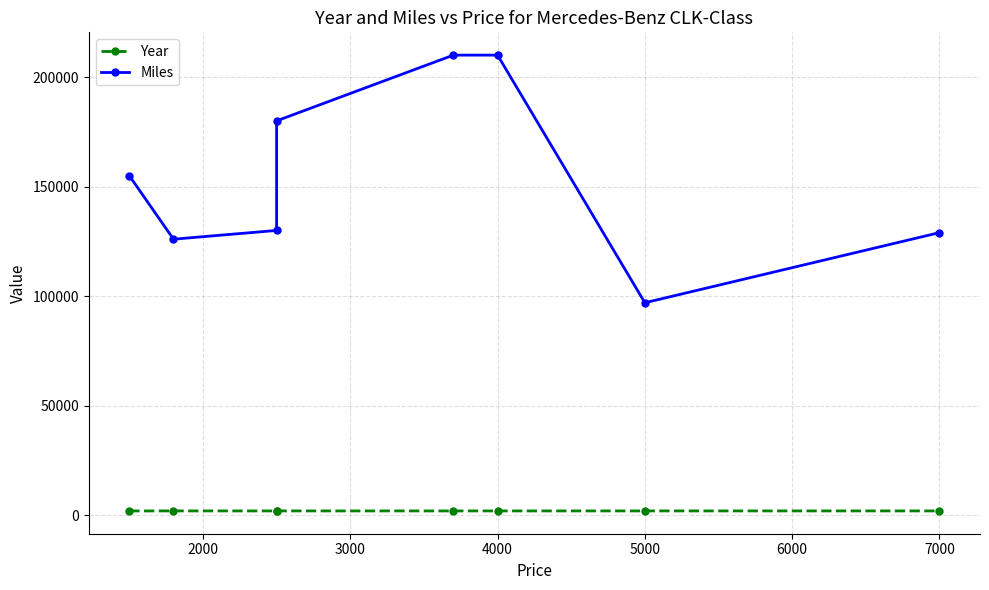

The value of Year at 3000 is 3014. True or false?

False